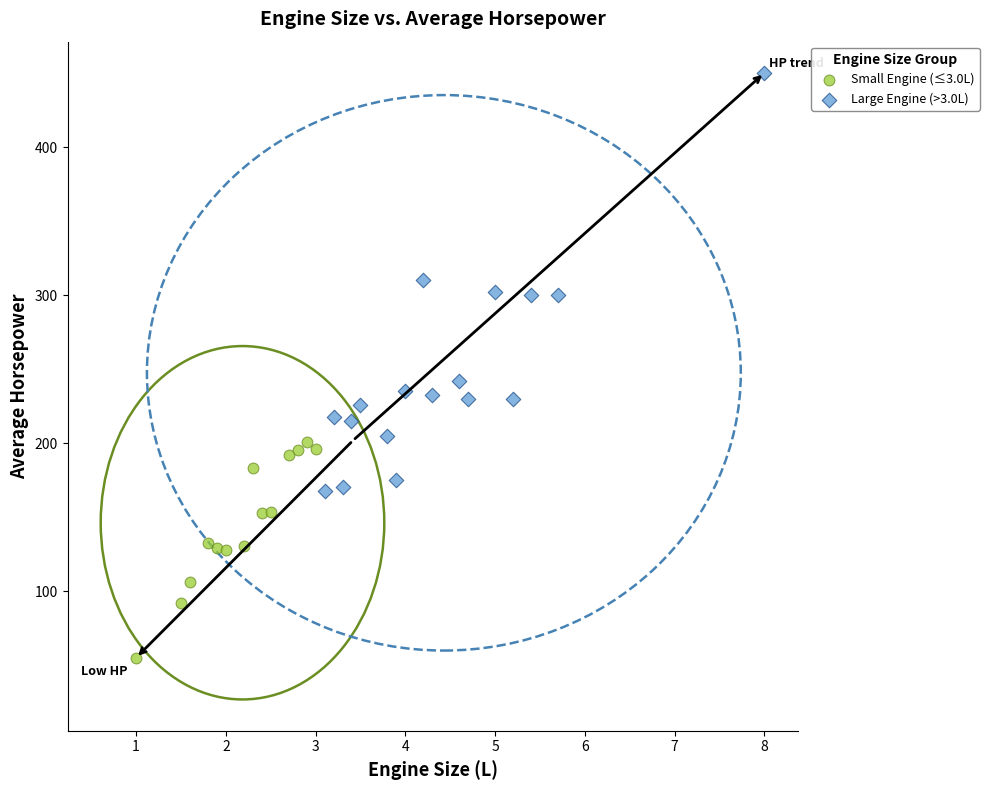

Which series has the largest Y range (max minus min)?

Large Engine (>3.0L)